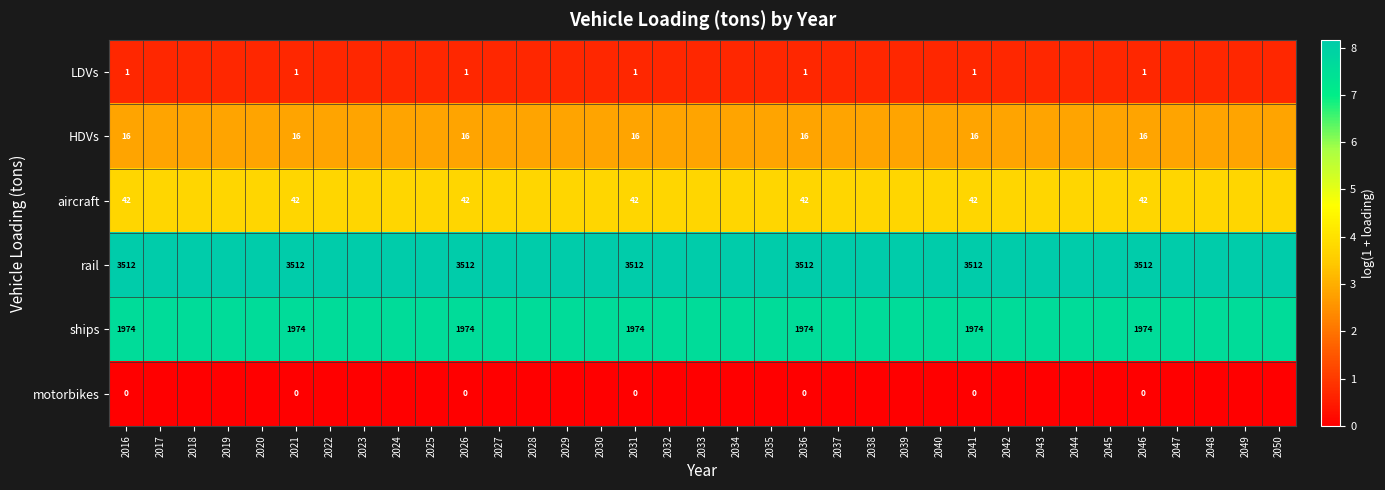

Is the value of motorbikes at 2016 greater than the value of HDVs at 2016?

No